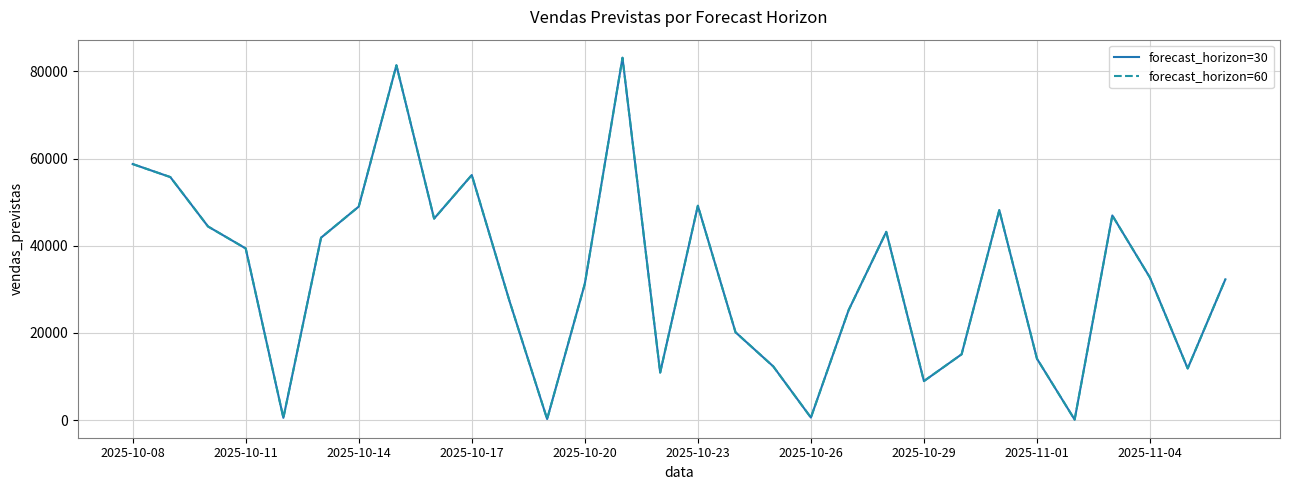

How many interior local peaks does the forecast_horizon=60 series have?

7